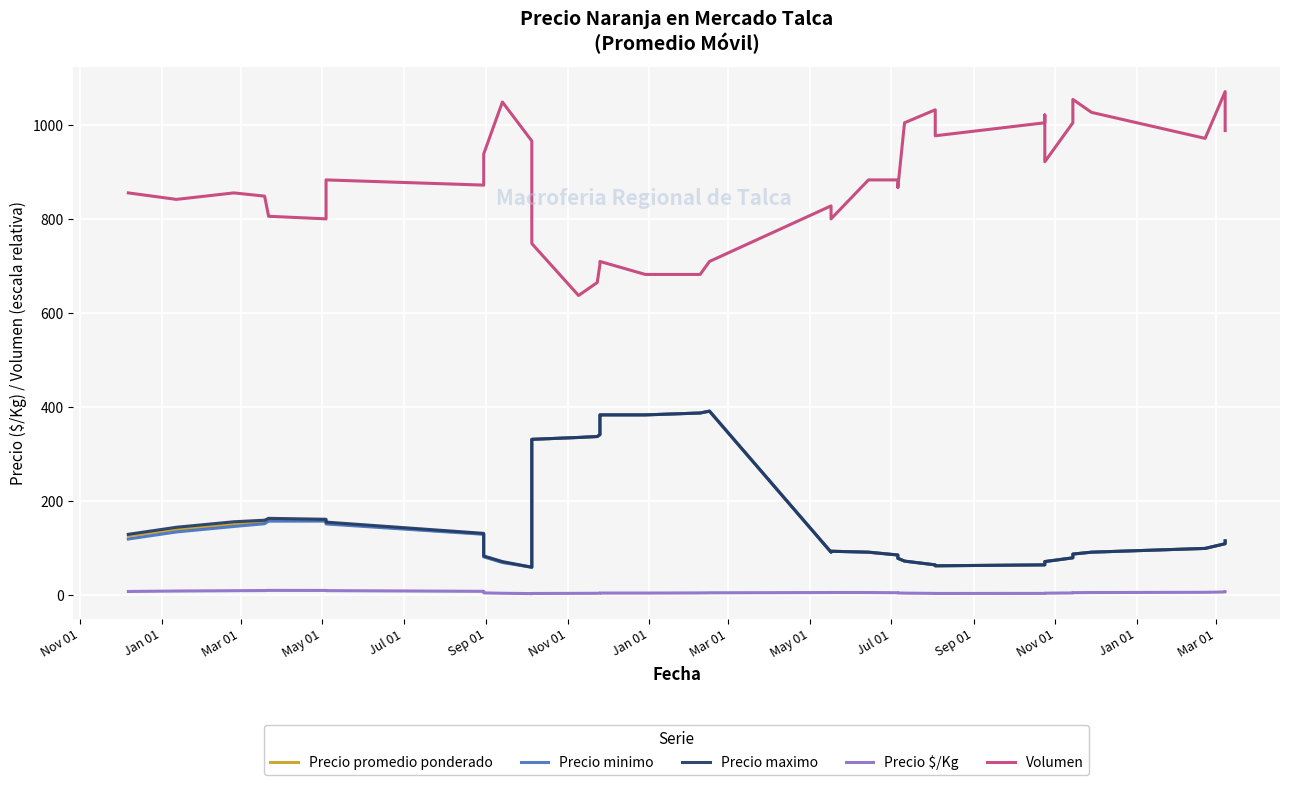

True or false: Precio maximo has a value of 156.7 at Mar 01.

True